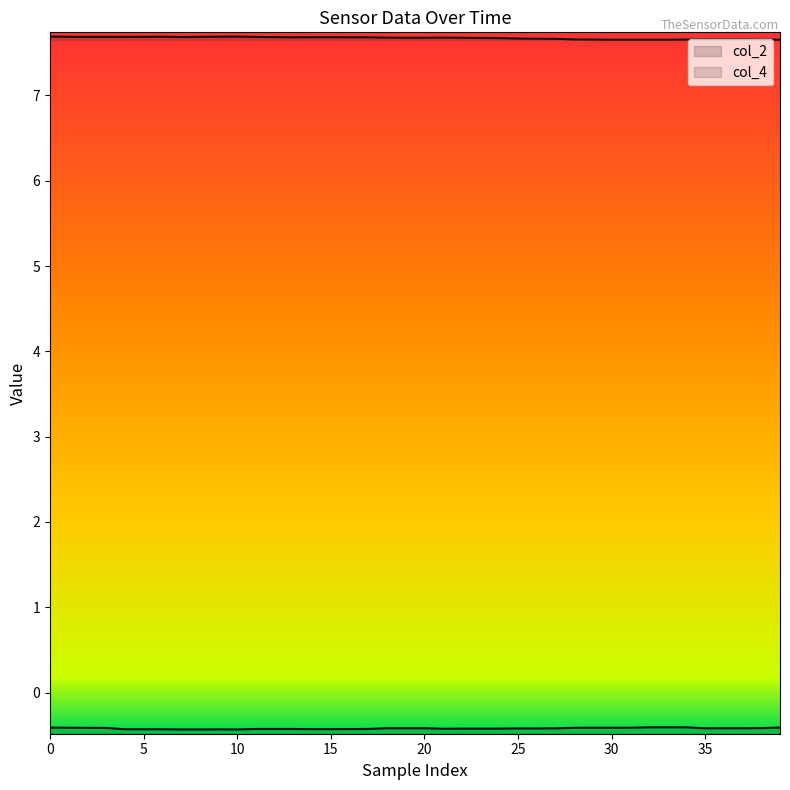

Rank the series by their average value, from highest to lowest.

col_4, col_2